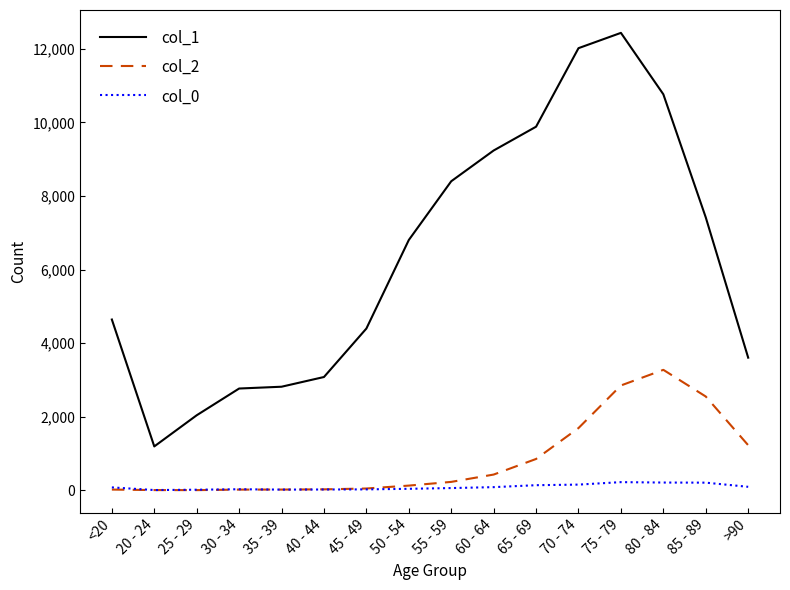

What are all the series names shown in the legend?

col_1, col_2, col_0